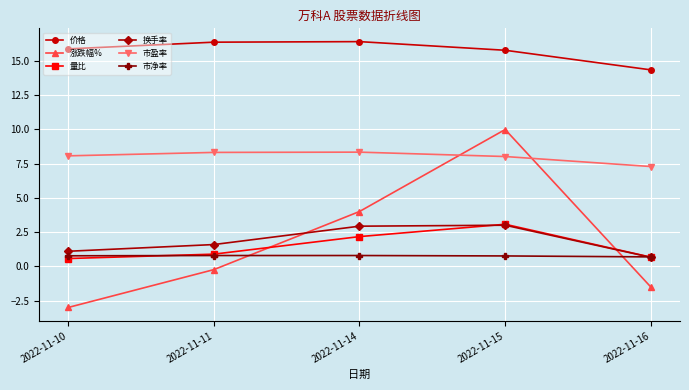

Is the value of 市盈率 at 2022-11-14 greater than the value of 涨跌幅% at 2022-11-14?

Yes